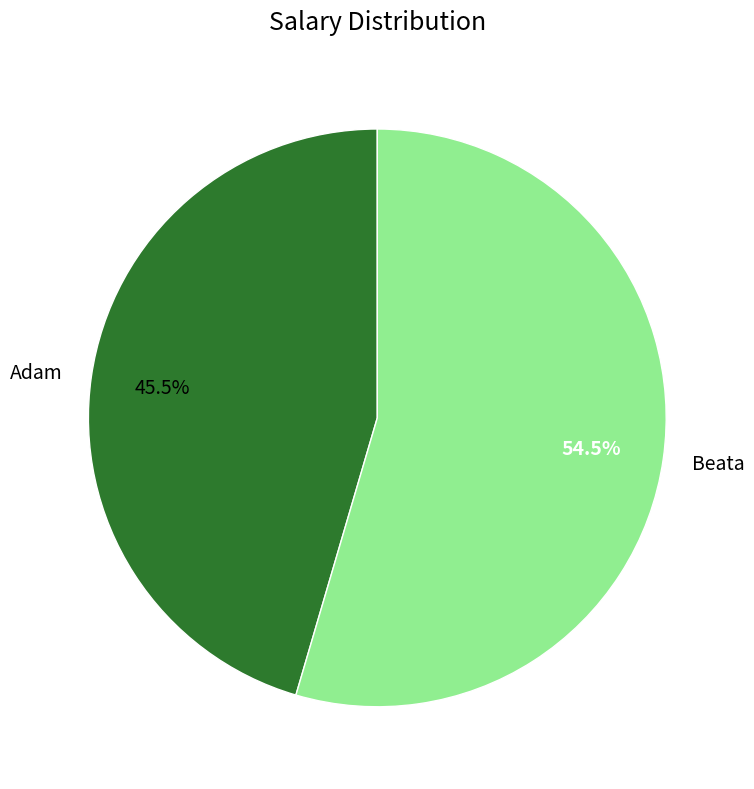

To the nearest percent, what is the combined percentage of Adam and Beata?

100%